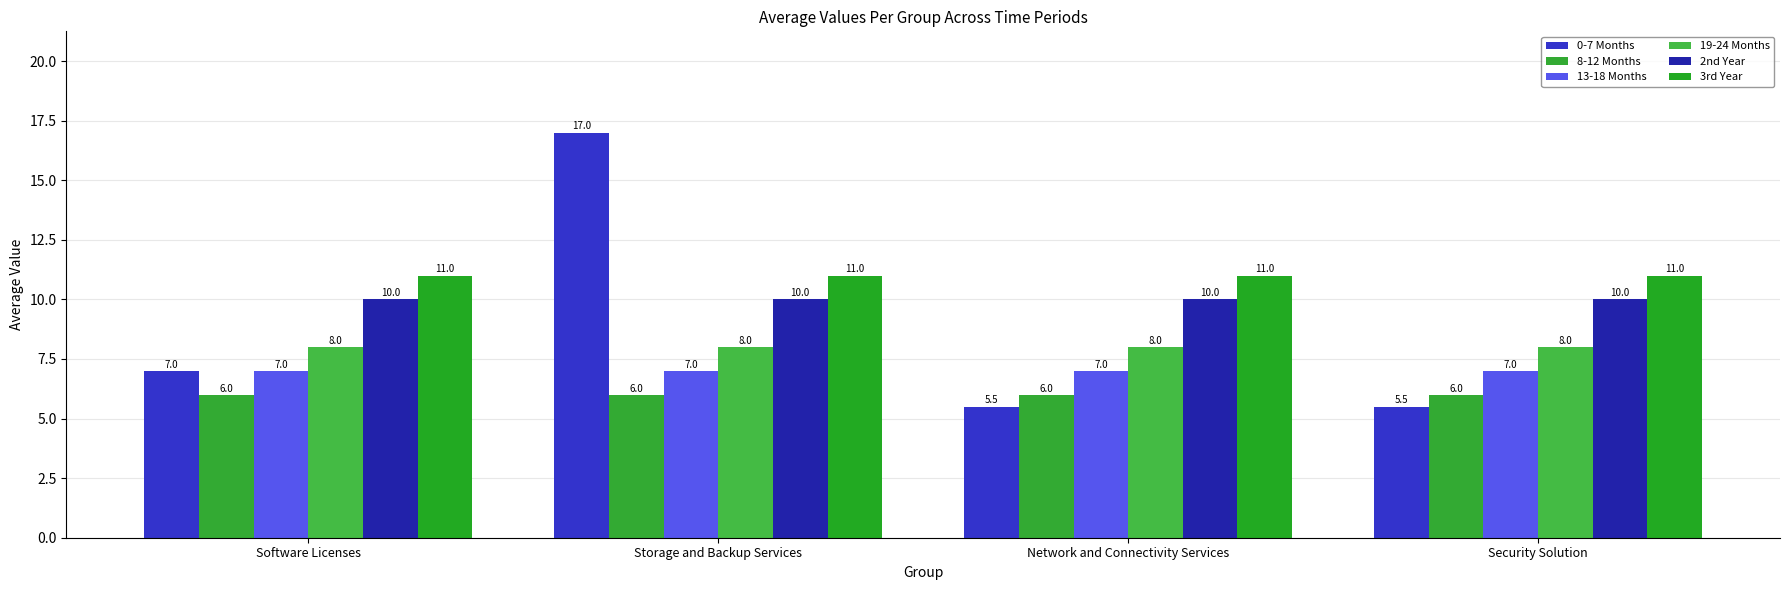

Count the number of data series in this chart.

6